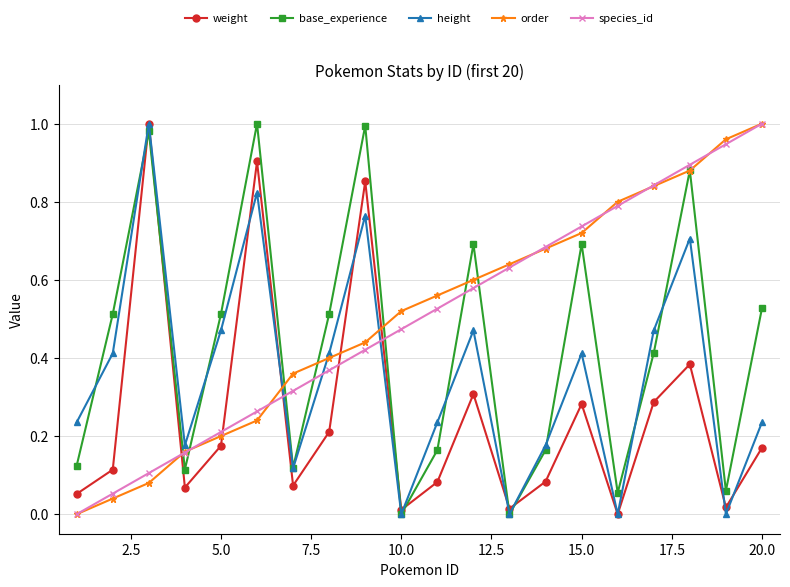

Count the number of categories in the chart.

20